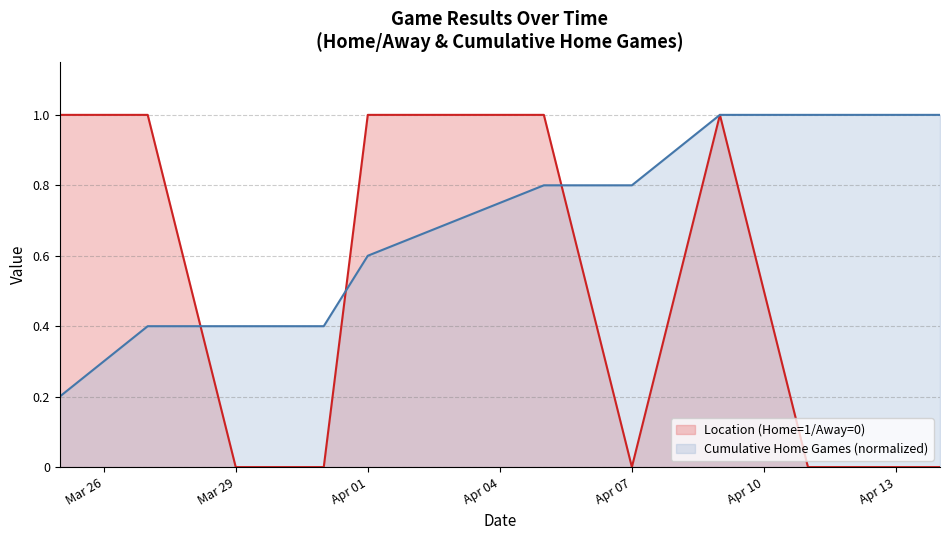

Rank the series by their average value, from highest to lowest.

Cumulative Home Games (normalized), Location (Home=1/Away=0)